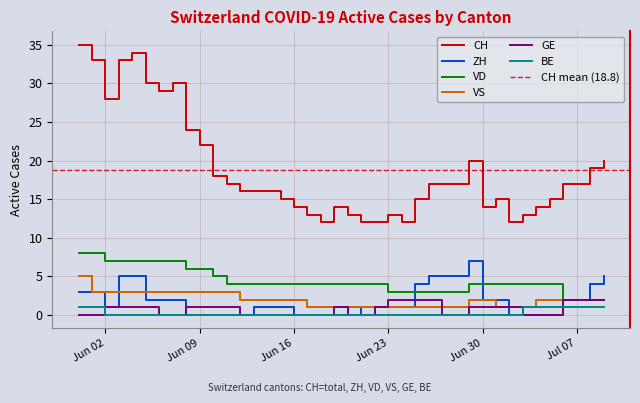

Where is CH nearest to the value 23?

2020-06-08